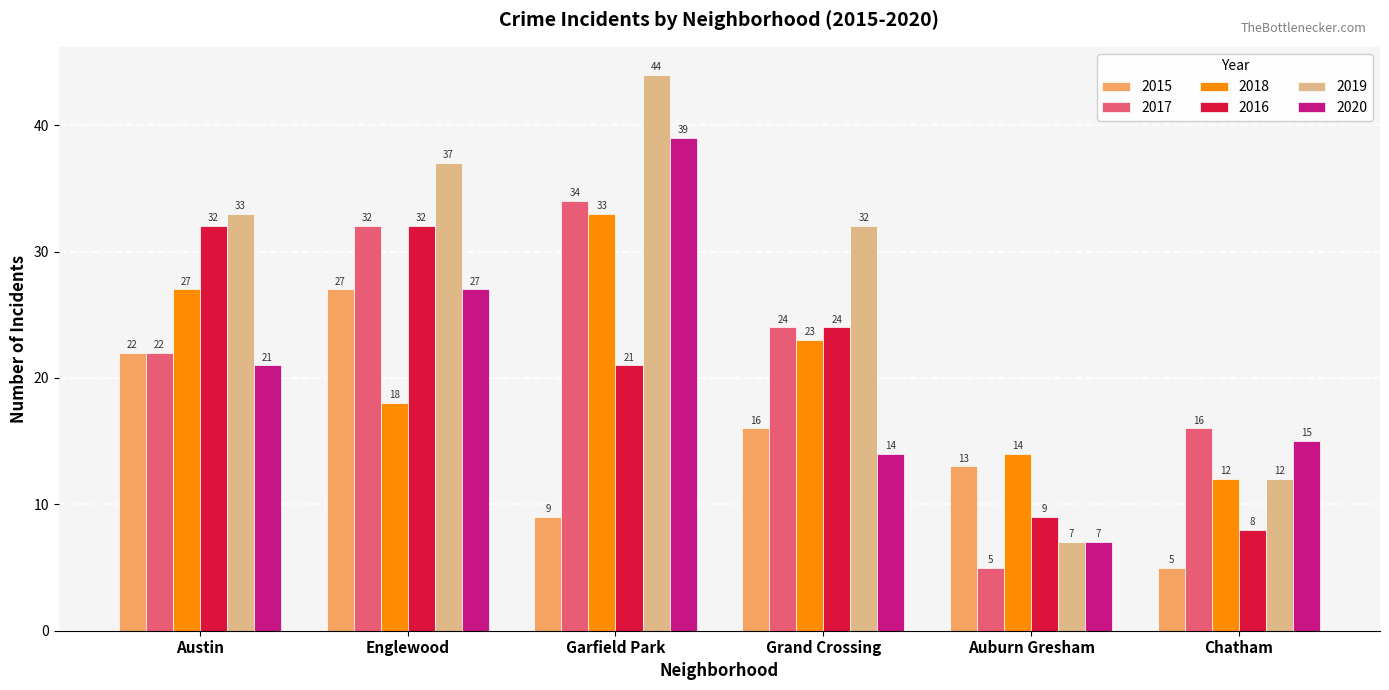

What is the approximate value of 2017 at Englewood?

32